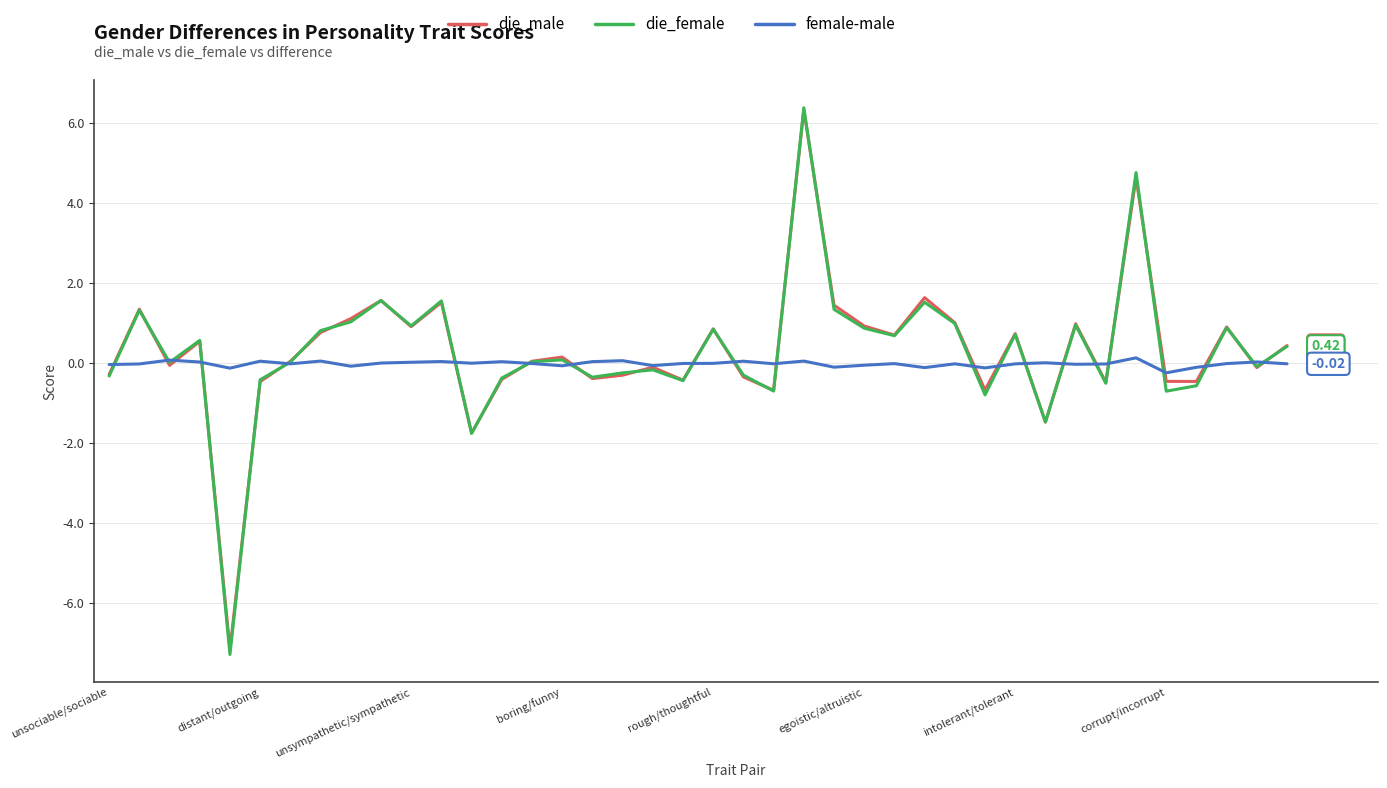

Which series has the largest range (max minus min)?

die_female